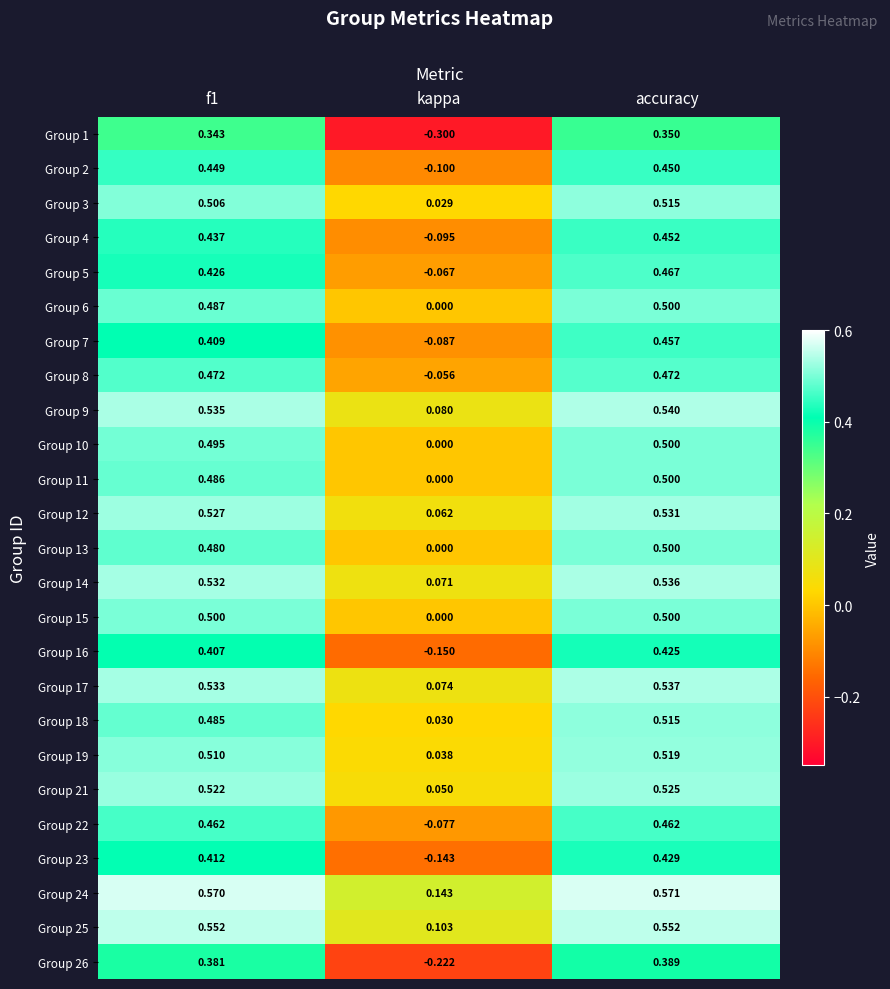

Is the value of Group 11 at f1 greater than the value of Group 5 at kappa?

Yes